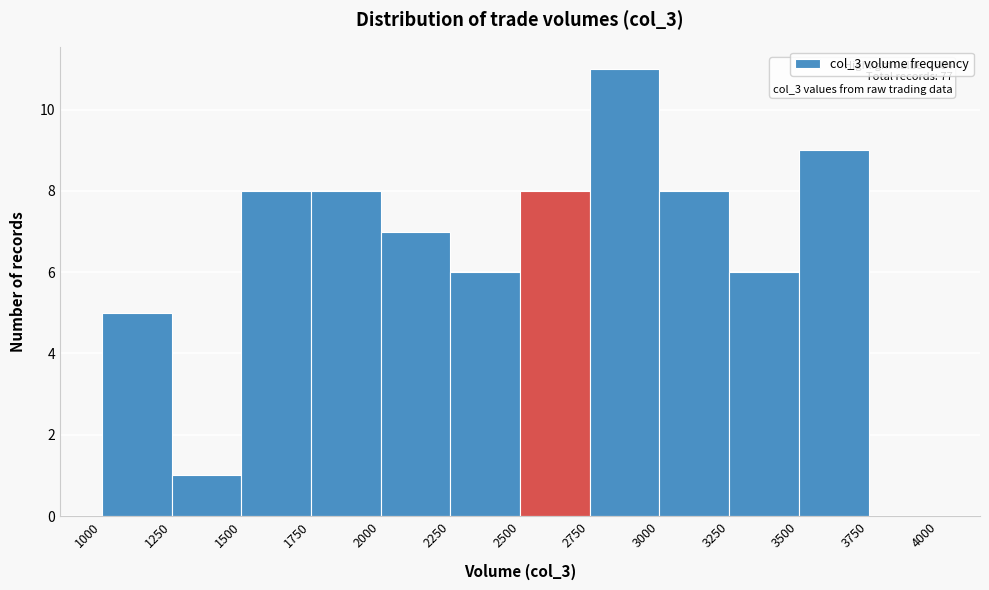

Which range on the x-axis has the tallest bar?

2750 to 3000